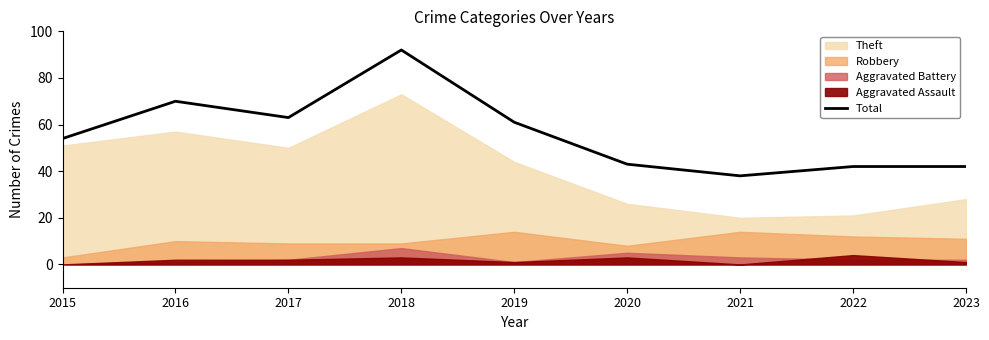

What is the change in value from 2015 to 2021?

-16